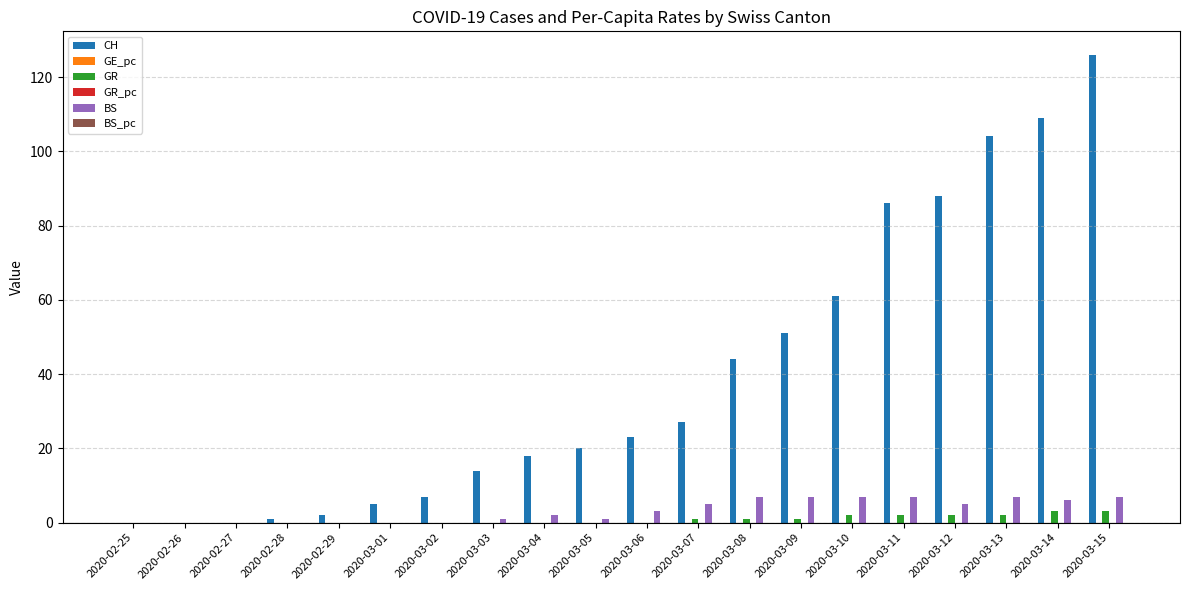

The value of GR at 2020-02-29 is 0.0. True or false?

True